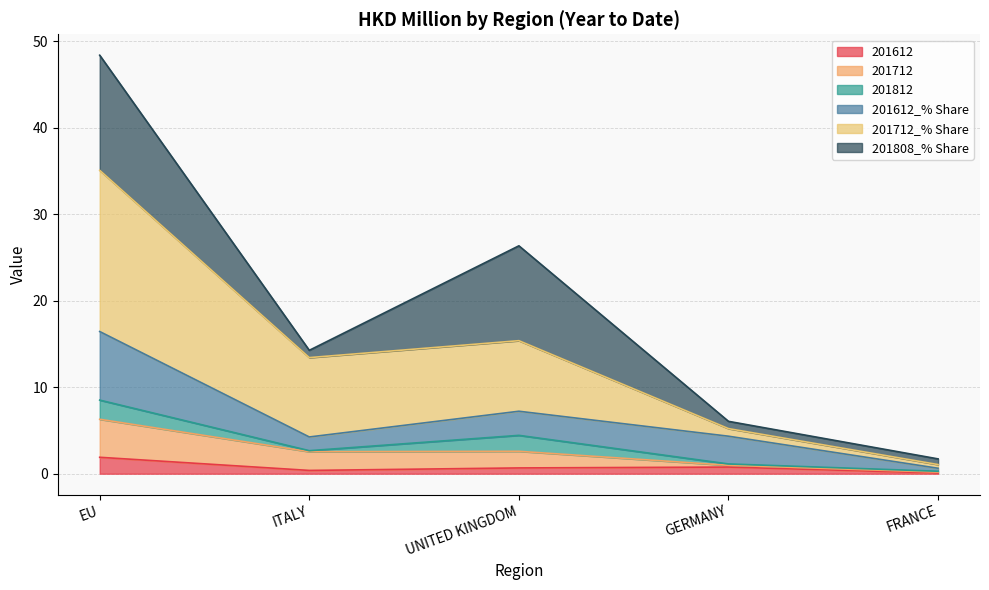

Which category has the lowest value in the 201712 series?

FRANCE